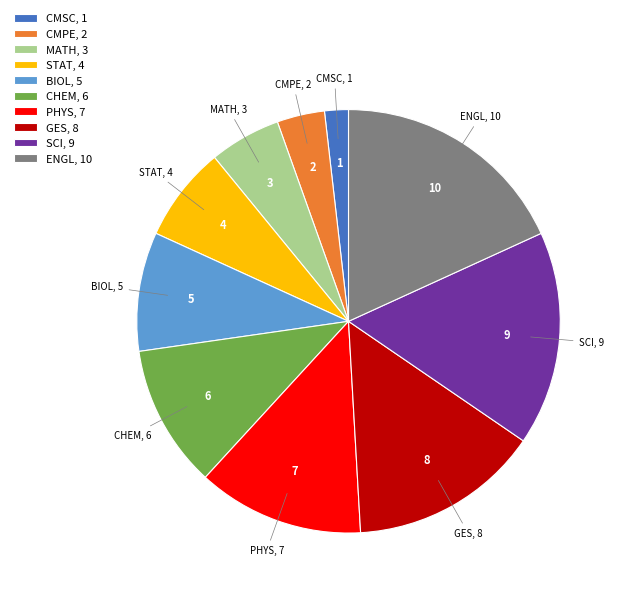

Is it true that BIOL is 15% of the pie?

False